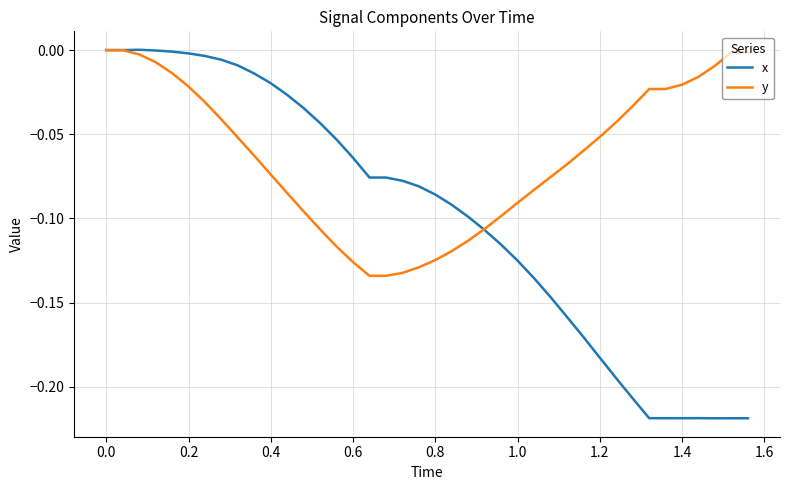

Which series has the widest spread of values?

x